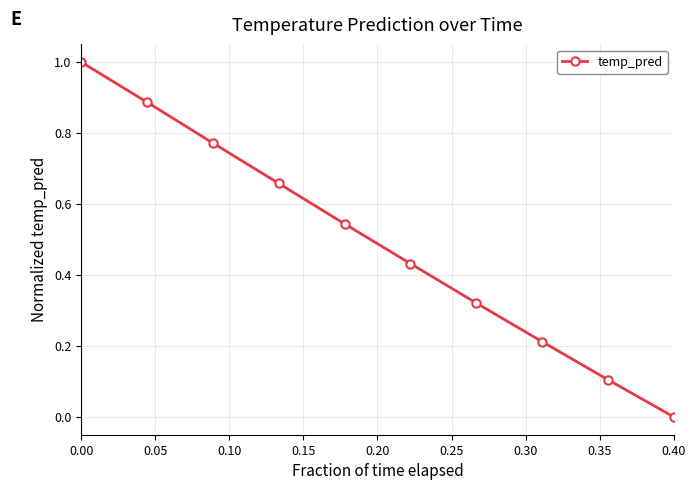

What is the maximum value shown in the chart?

1.0